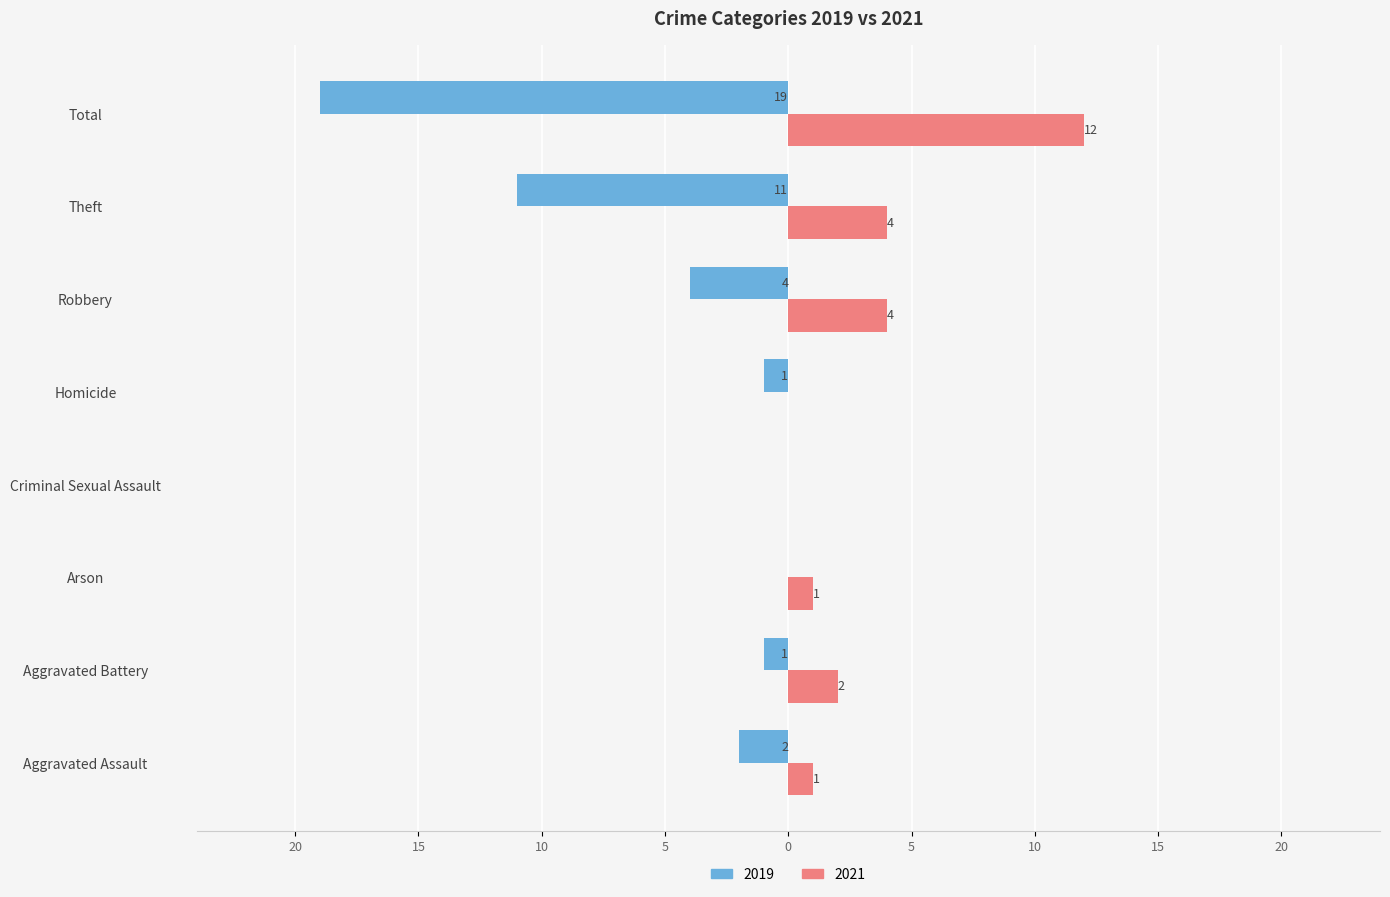

What are all the series names shown in the legend?

2019, 2021